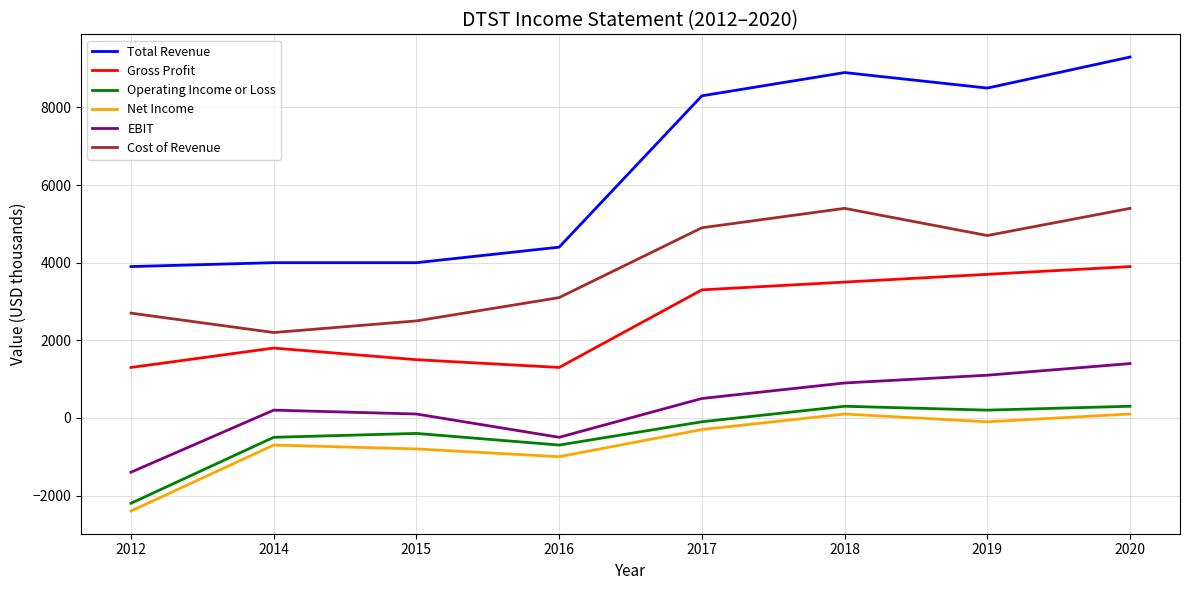

How many interior local peaks does the Cost of Revenue series have?

1